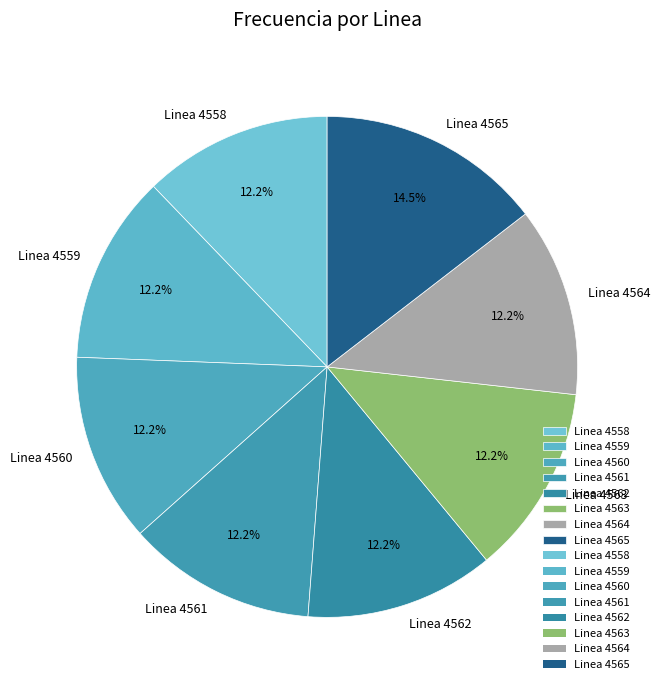

Combined, do Linea 4561 and Linea 4565 account for over 50%?

No